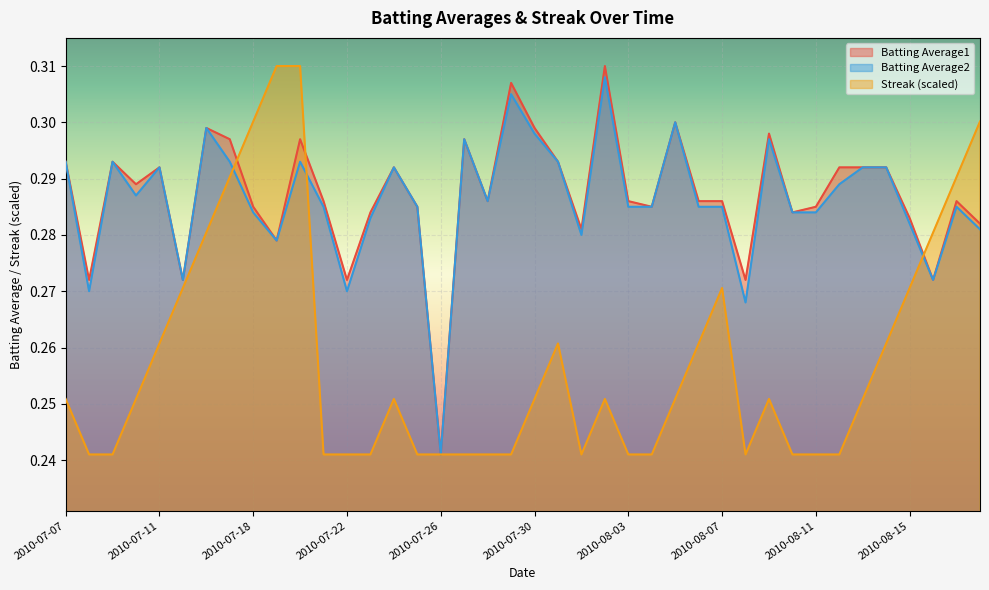

At which label is Batting Average1 closest to 0?

2010-07-26